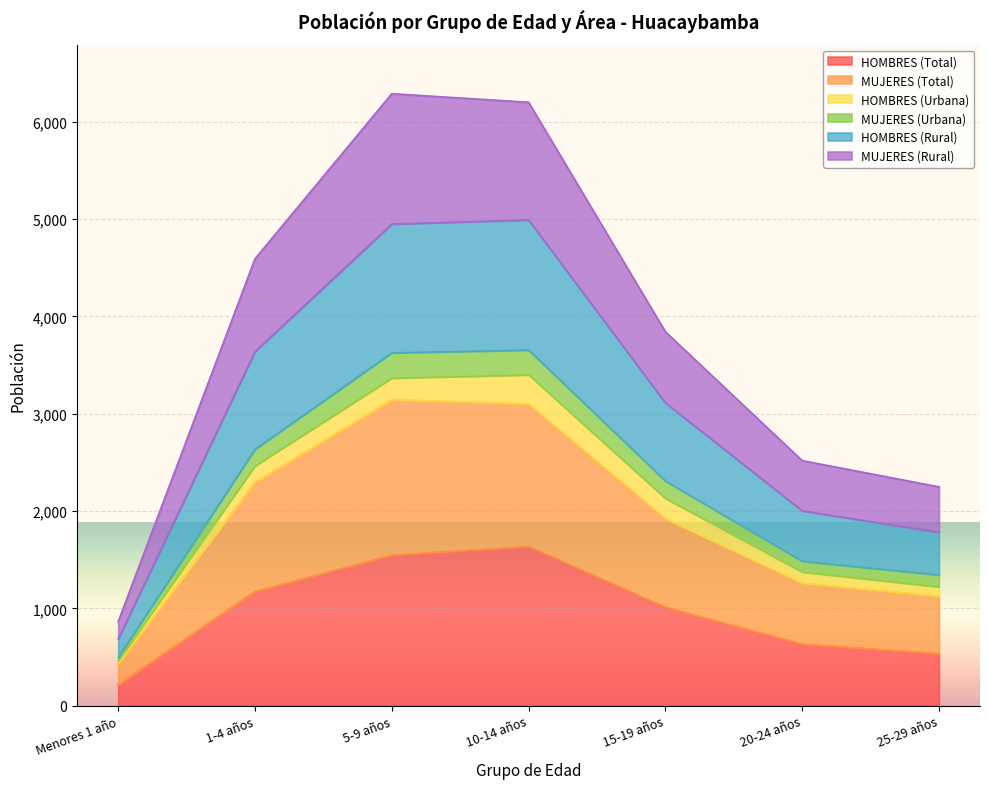

The value of HOMBRES (Total) at 10-14 años is 1636. True or false?

True